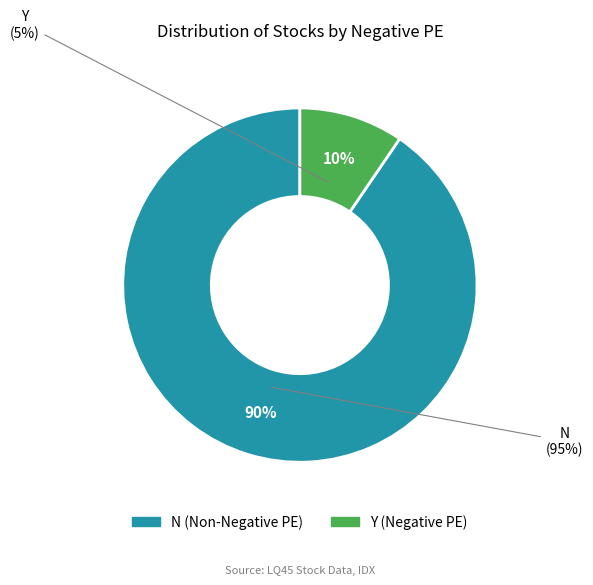

To the nearest percent, what is the average slice percentage?

50%